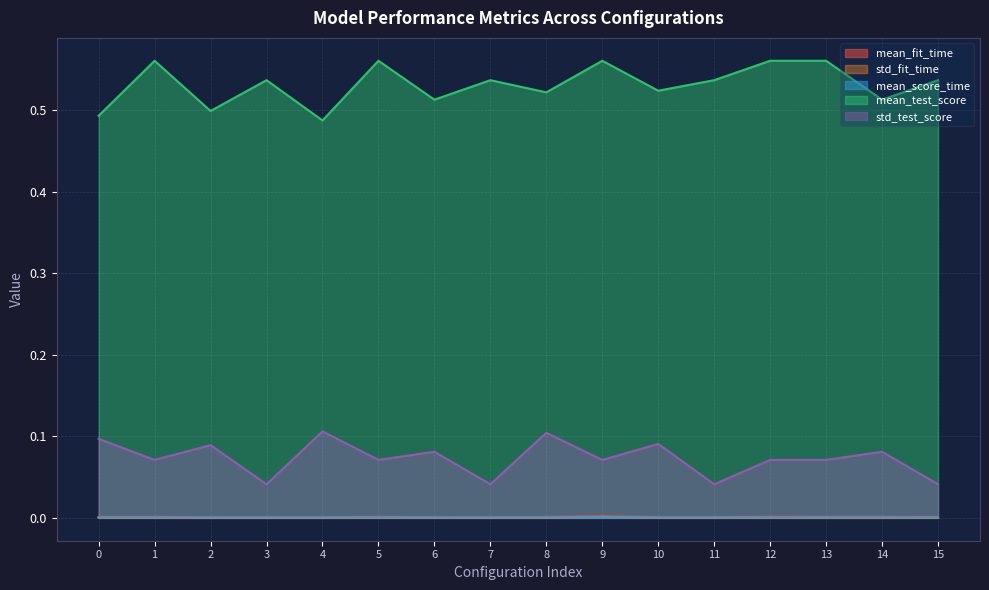

Reading right to left, extract all data points from this chart.

mean_fit_time: 15=0.0	14=0.0	13=0.0	12=0.0	11=0.0	10=0.0	9=0.0	8=0.0	7=0.0	6=0.0	5=0.0	4=0.0	3=0.0	2=0.0	1=0.0	0=0.0
std_fit_time: 15=0.0	14=0.0	13=0.0	12=0.0	11=0.0	10=0.0	9=0.0	8=0.0	7=0.0	6=0.0	5=0.0	4=0.0	3=0.0	2=0.0	1=0.0	0=0.0
mean_score_time: 15=0.0	14=0.0	13=0.0	12=0.0	11=0.0	10=0.0	9=0.0	8=0.0	7=0.0	6=0.0	5=0.0	4=0.0	3=0.0	2=0.0	1=0.0	0=0.0
mean_test_score: 15=0.5	14=0.5	13=0.6	12=0.6	11=0.5	10=0.5	9=0.6	8=0.5	7=0.5	6=0.5	5=0.6	4=0.5	3=0.5	2=0.5	1=0.6	0=0.5
std_test_score: 15=0.0	14=0.1	13=0.1	12=0.1	11=0.0	10=0.1	9=0.1	8=0.1	7=0.0	6=0.1	5=0.1	4=0.1	3=0.0	2=0.1	1=0.1	0=0.1